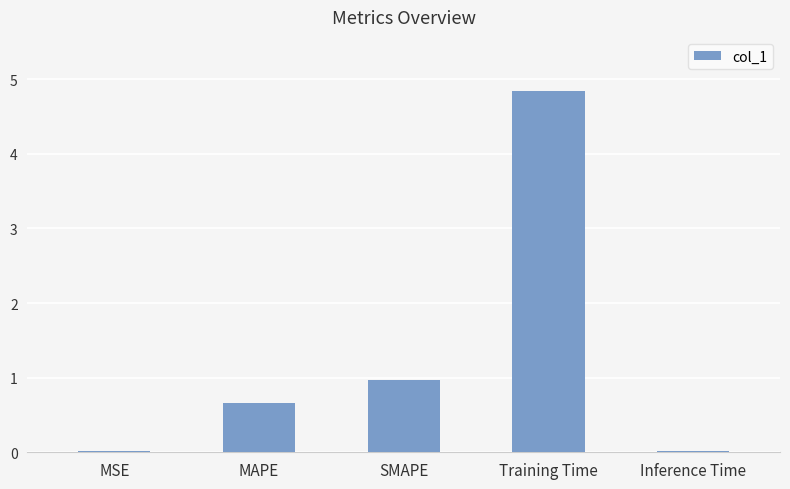

What is the change in value from MSE to Training Time?

+4.8